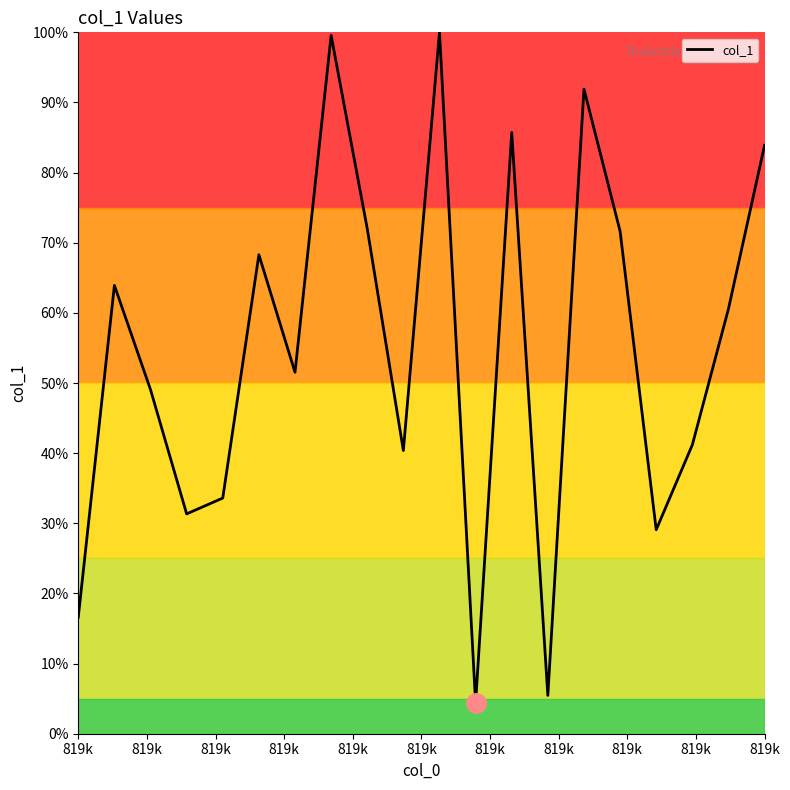

What is the minimum value shown in the chart?

4.4